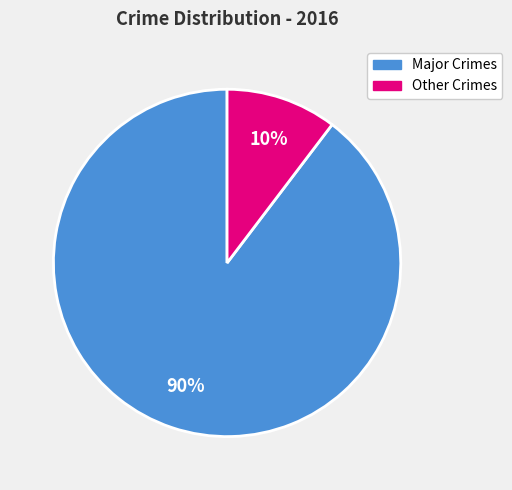

Count the number of slices in the pie.

2